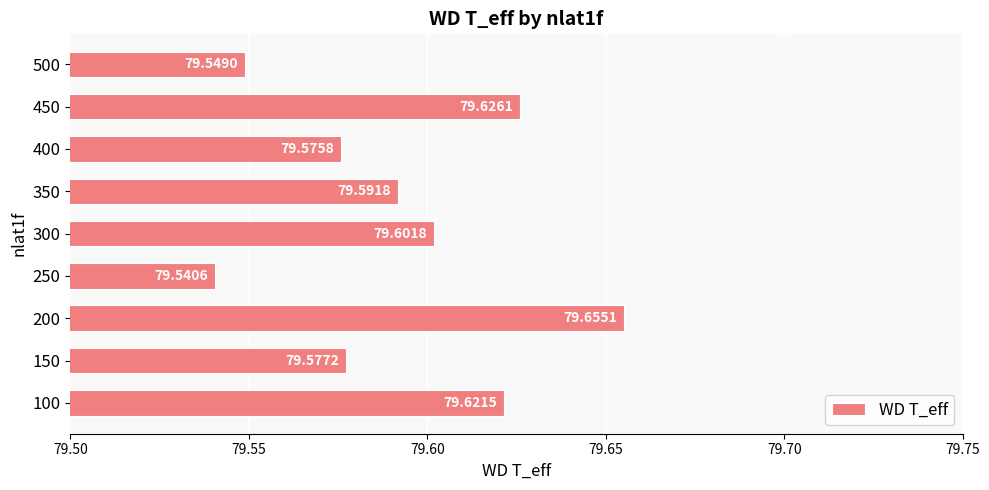

Rank the categories by value from lowest to highest.

250, 500, 400, 150, 350, 300, 100, 450, 200